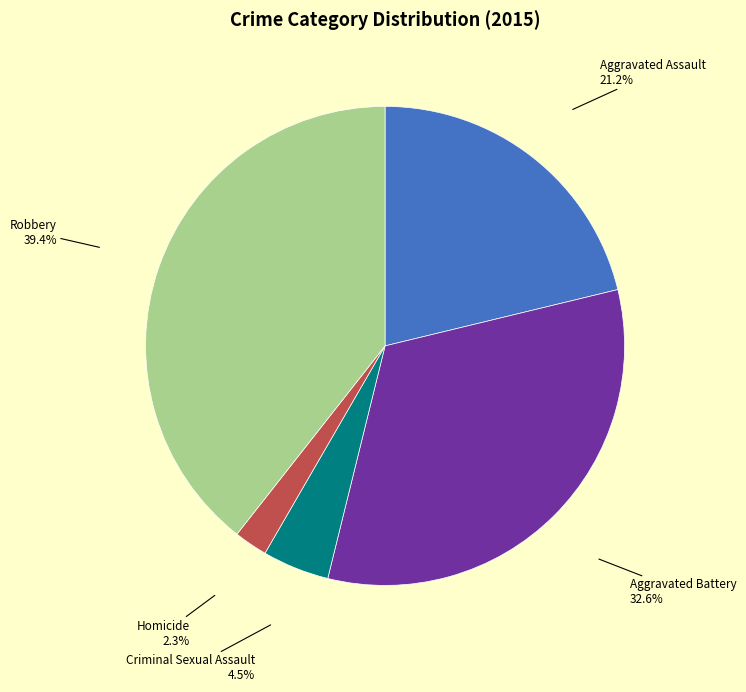

Does Aggravated Battery account for over 50% of the chart?

No